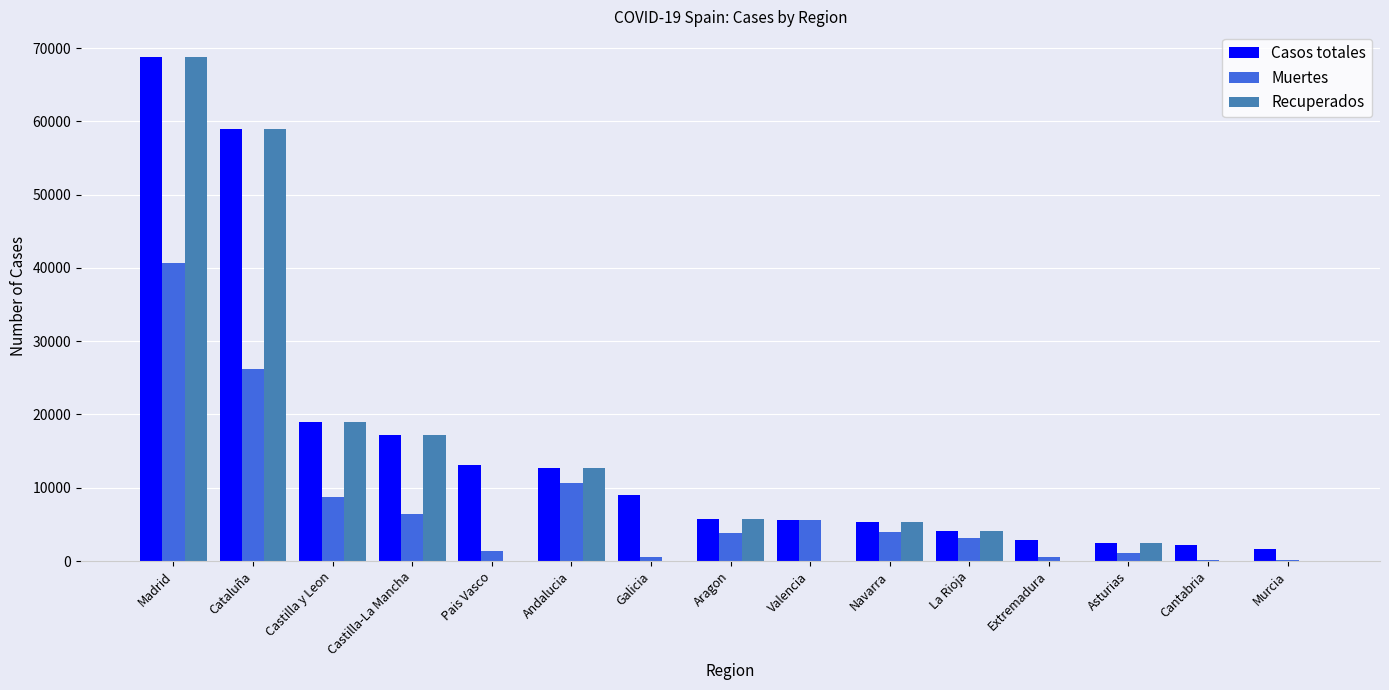

What is the average value of the Casos totales series?

15247